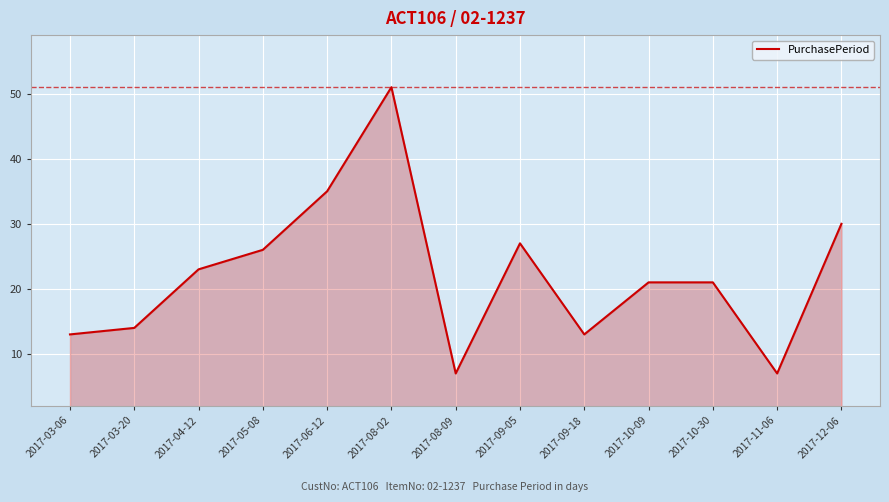

The value at 2017-09-05 is 27. True or false?

True